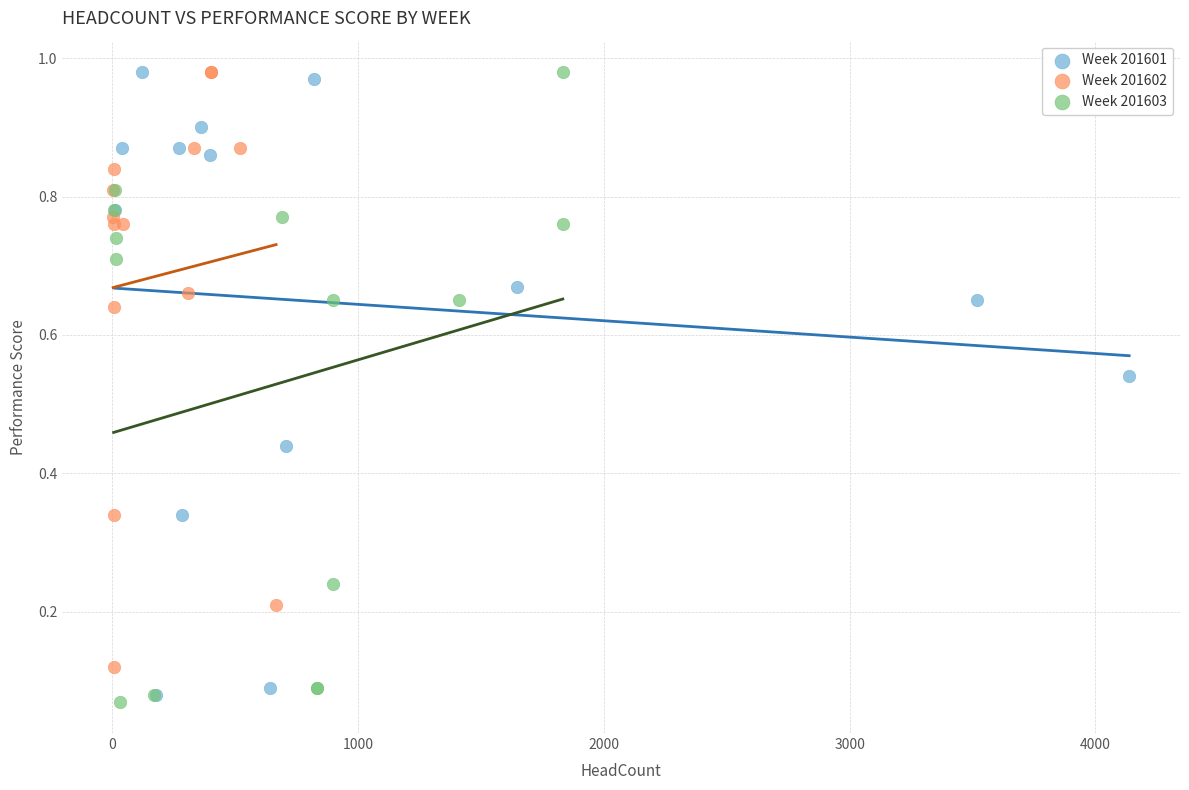

Which series has the largest Y range (max minus min)?

Week 201603